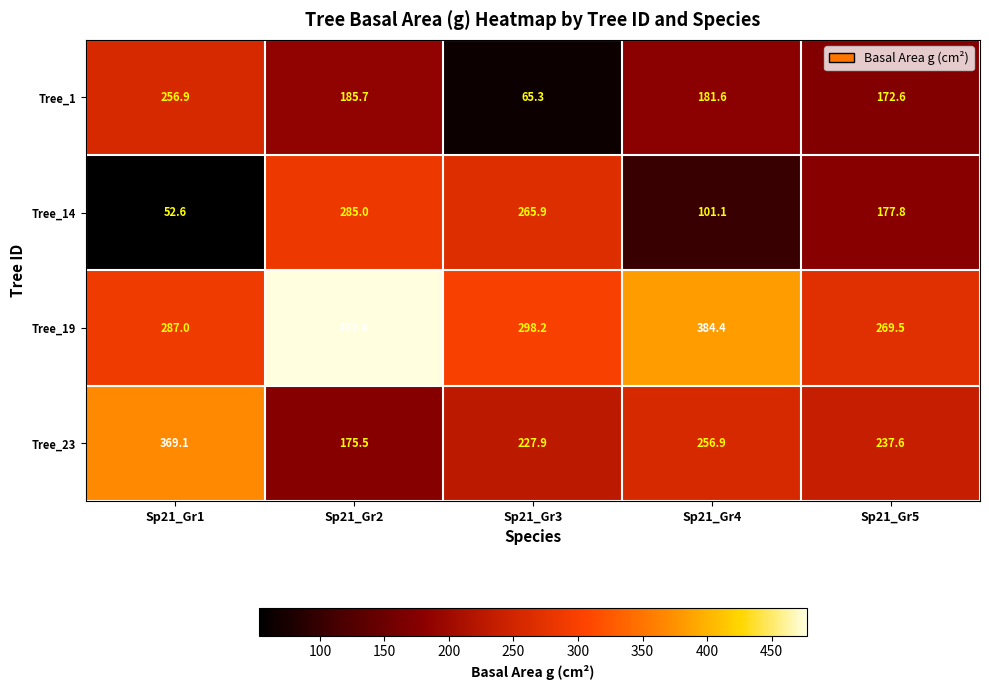

Rank the series by their maximum value, from lowest to highest.

Tree_1, Tree_14, Tree_23, Tree_19